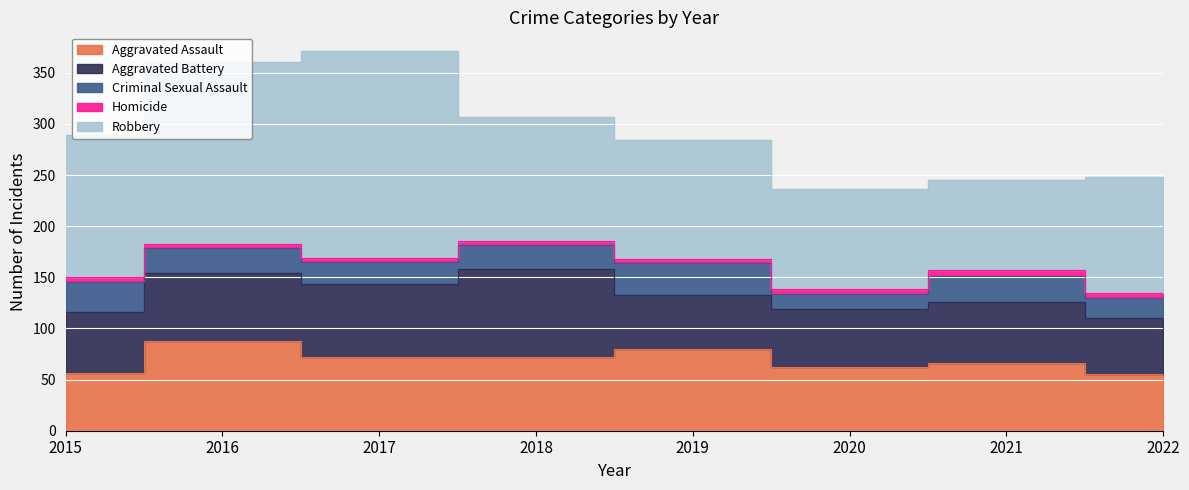

True or false: Criminal Sexual Assault has more than 0 points higher than both neighbors.

True